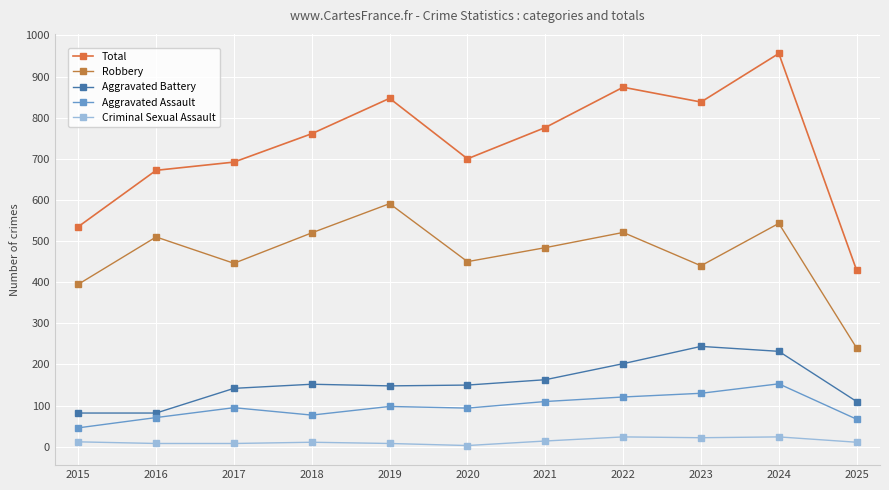

Between 2017 and 2021, which series saw the biggest shift?

Total